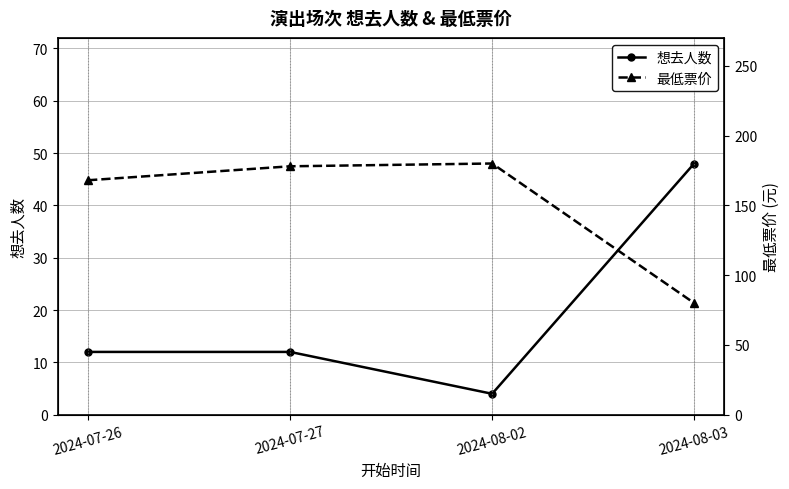

Between 2024-07-26 and 2024-08-03, which series saw the biggest shift?

最低票价